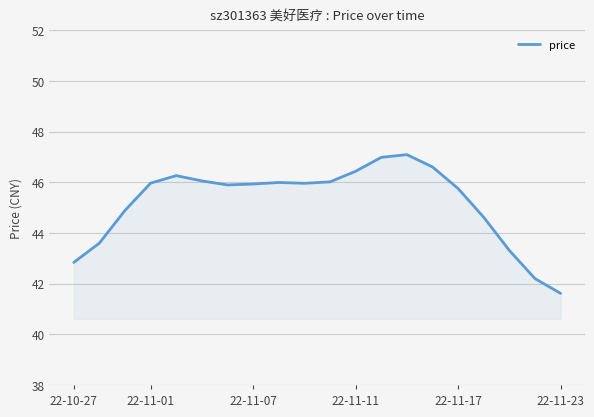

What is the greatest value displayed?

47.1